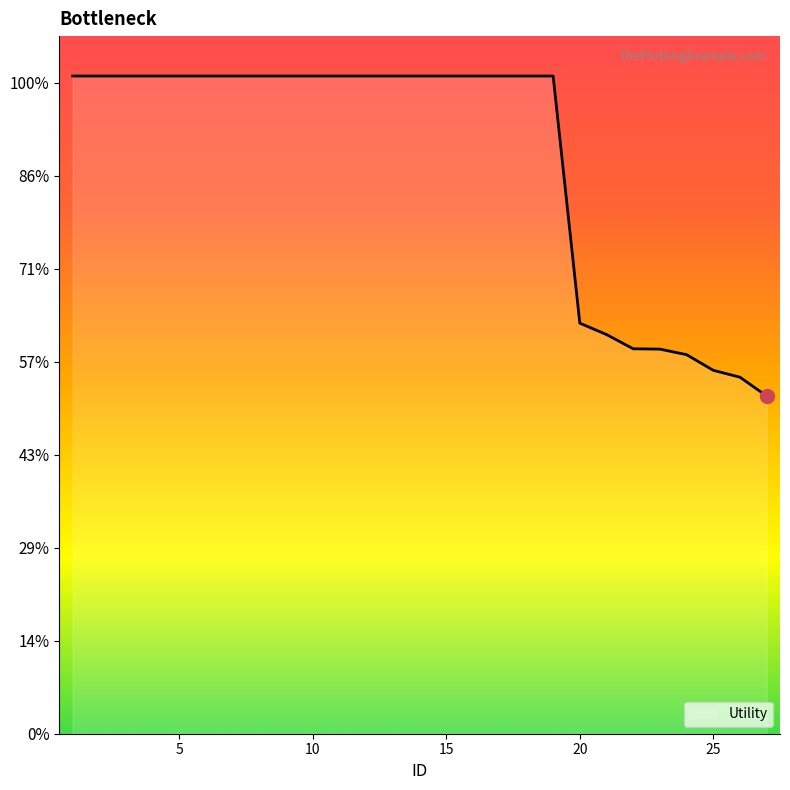

Reading right to left, transcribe all the data shown in this chart.

27=0.7	26=0.8	25=0.8	24=0.8	23=0.8	22=0.8	21=0.9	20=0.9	19=1.4	18=1.4	17=1.4	16=1.4	15=1.4	14=1.4	13=1.4	12=1.4	11=1.4	10=1.4	9=1.4	8=1.4	7=1.4	6=1.4	5=1.4	4=1.4	3=1.4	2=1.4	1=1.4